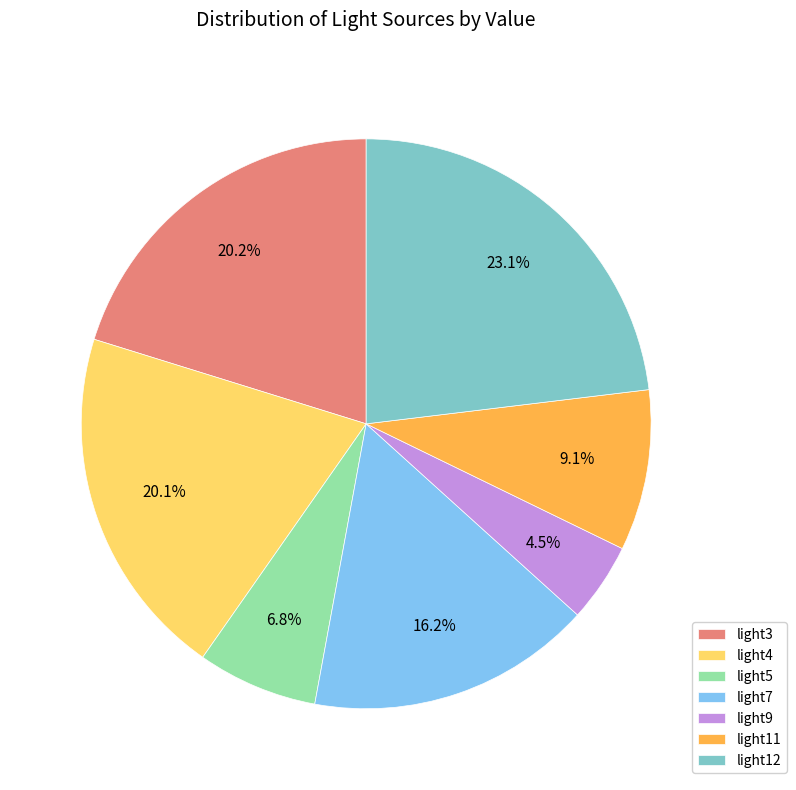

True or false: light7 accounts for 16% of the total.

True